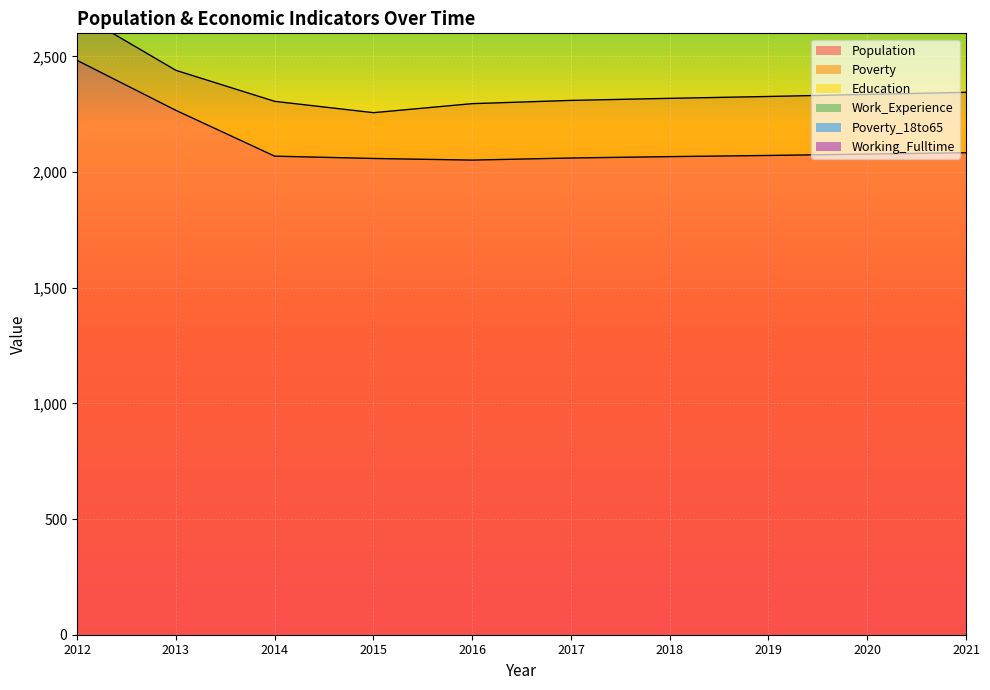

Is the value of Poverty at 2015 greater than the value of Poverty_18to65 at 2015?

Yes